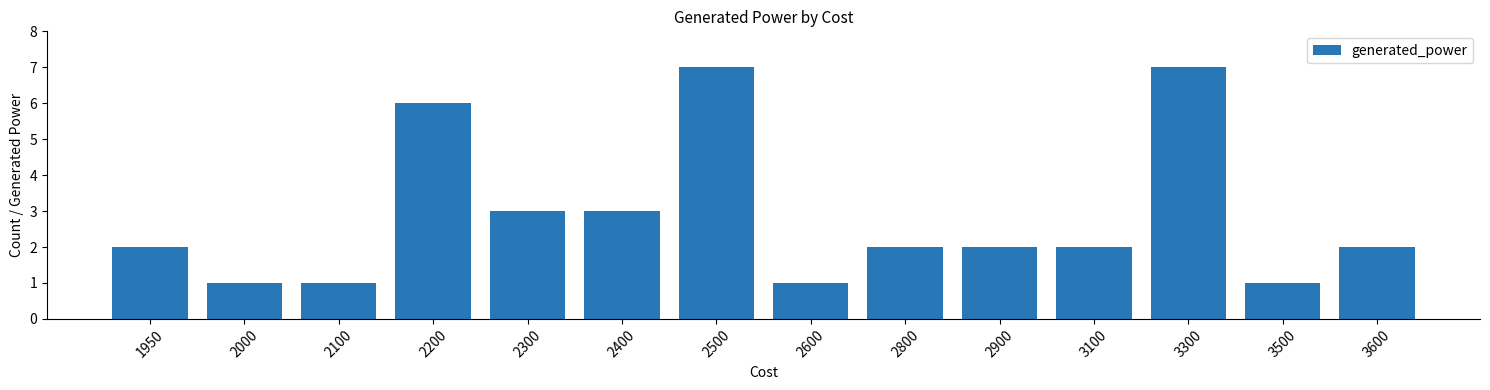

What is the change in value from 2300 to 2500?

+4